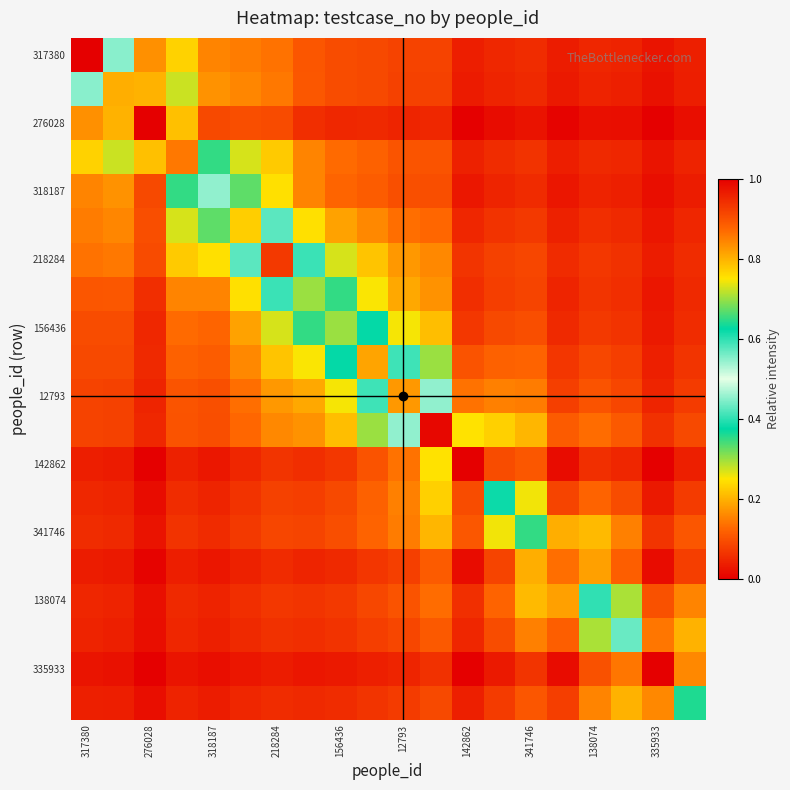

Which category has the highest value across all series?

317380